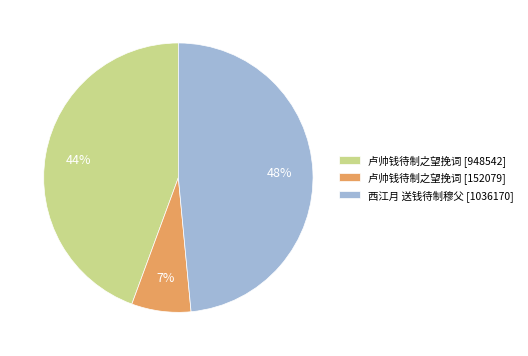

Combined, do 卢帅钱待制之望挽词 [152079] and 卢帅钱待制之望挽词 [948542] account for over 50%?

Yes